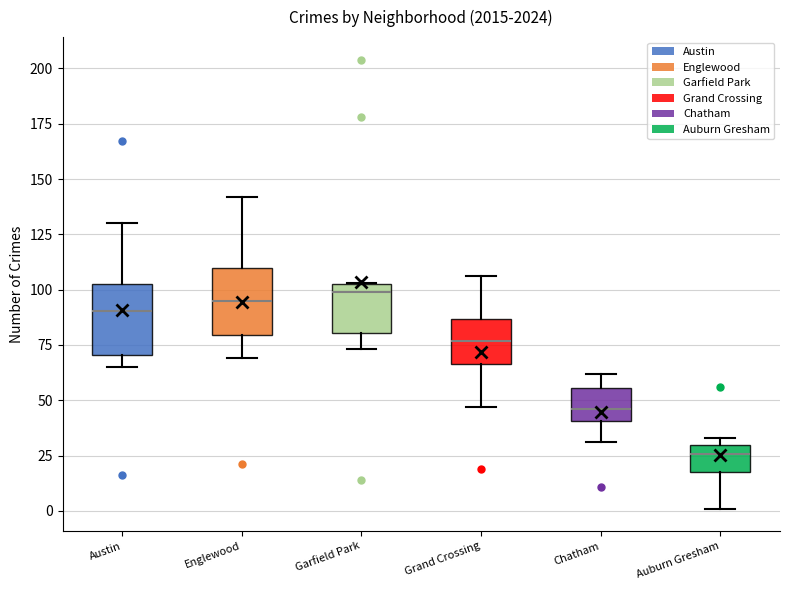

Reading left to right, read every box against the y-axis: the position of its median line, the range the box covers, and the ends of its whiskers. The values are not printed on the chart, so give them approximately, as read against the axis.

Austin: median 90, box 70 to 105, whiskers 65 to 130
Englewood: median 95, box 80 to 110, whiskers 70 to 140
Garfield Park: median 100, box 80 to 105, whiskers 75 to 105
Grand Crossing: median 75, box 65 to 85, whiskers 45 to 105
Chatham: median 45, box 40 to 55, whiskers 30 to 60
Auburn Gresham: median 25, box 20 to 30, whiskers 0 to 35